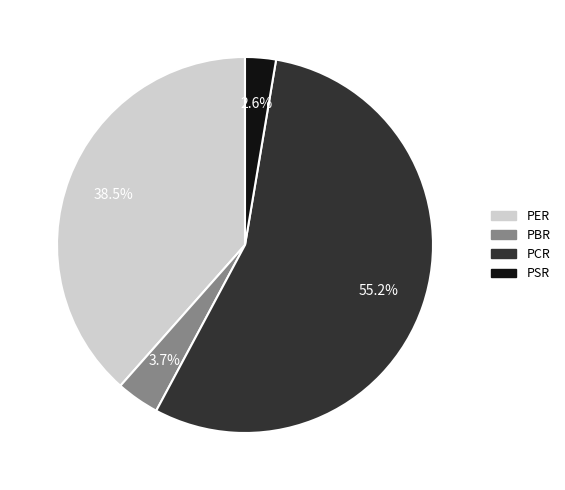

Is the sum of PCR and PSR greater than half?

Yes